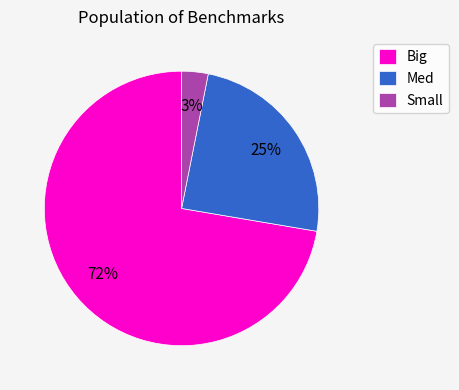

Is Med the majority of the pie?

No